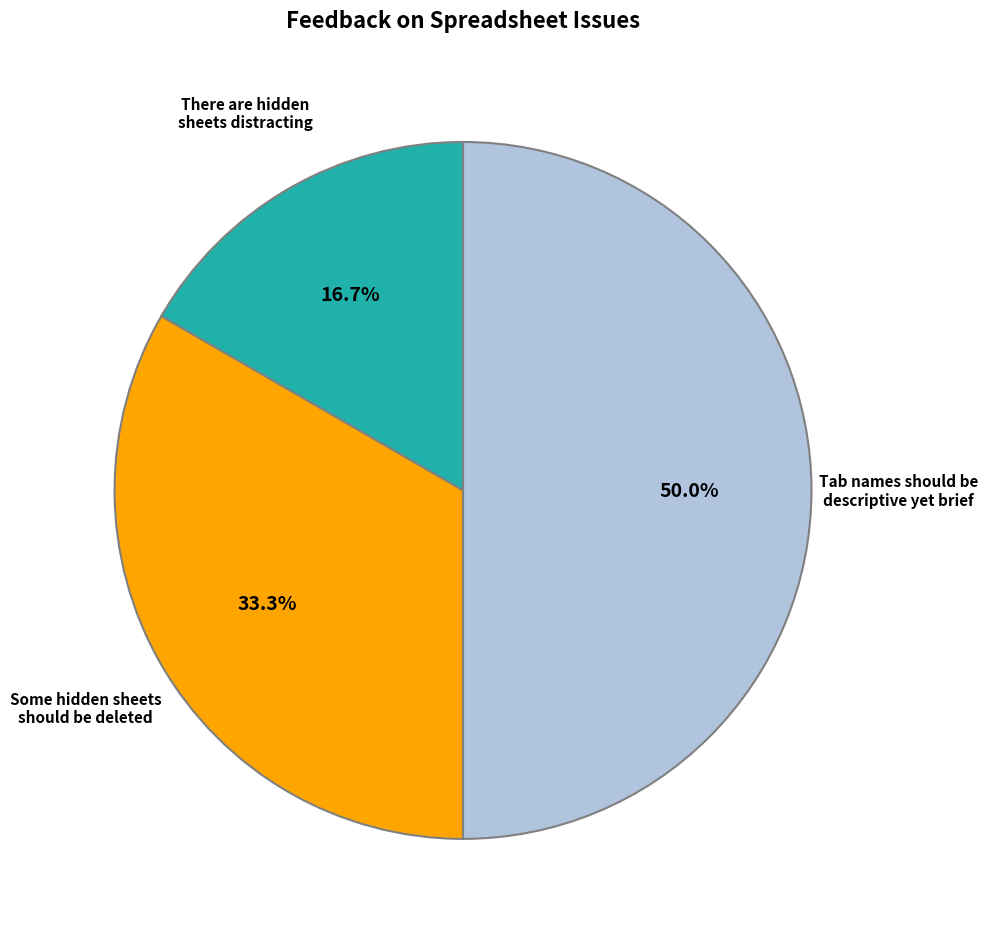

How many segments does this pie chart have?

3